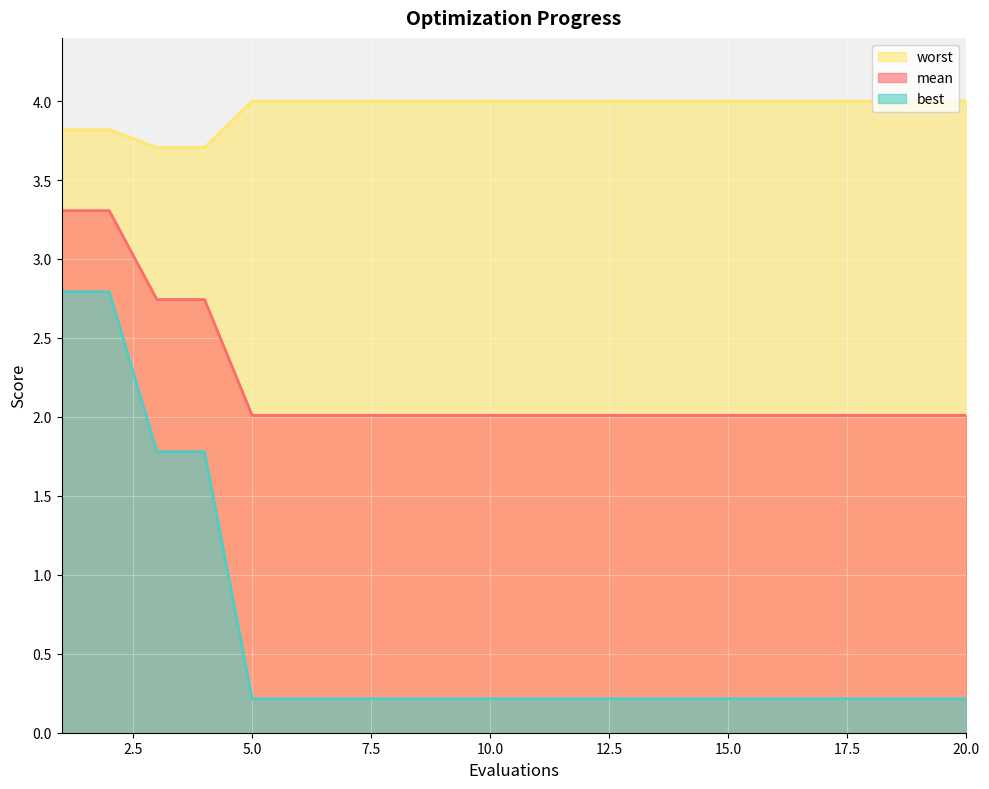

True or false: best and worst intersect in this chart.

False